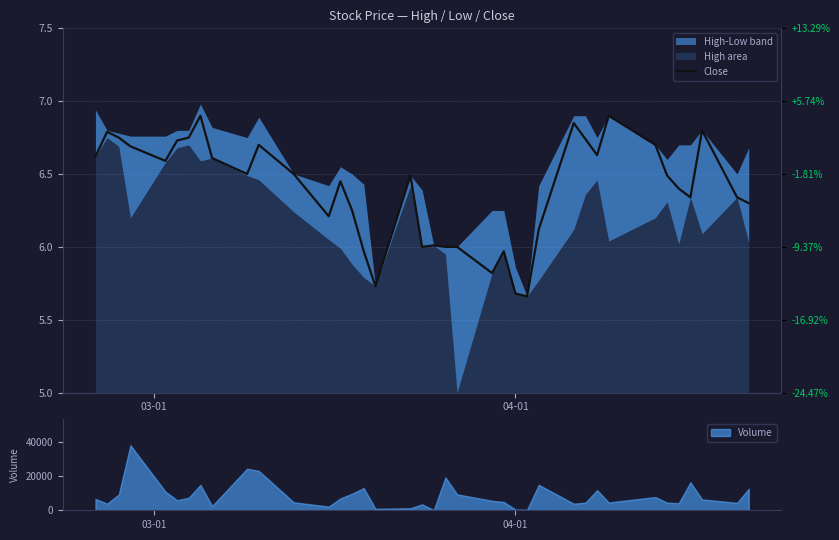

What is the value of the 22nd point from the left?

6.0